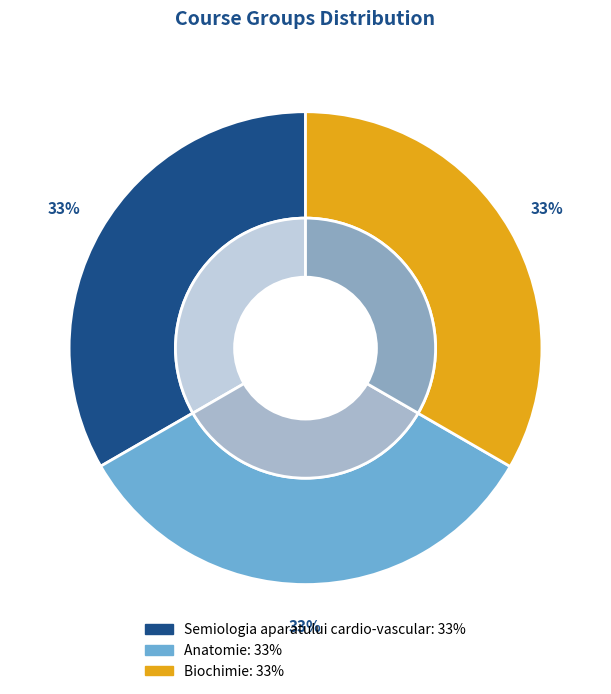

The Biochimie slice represents 40% of the pie. True or false?

False